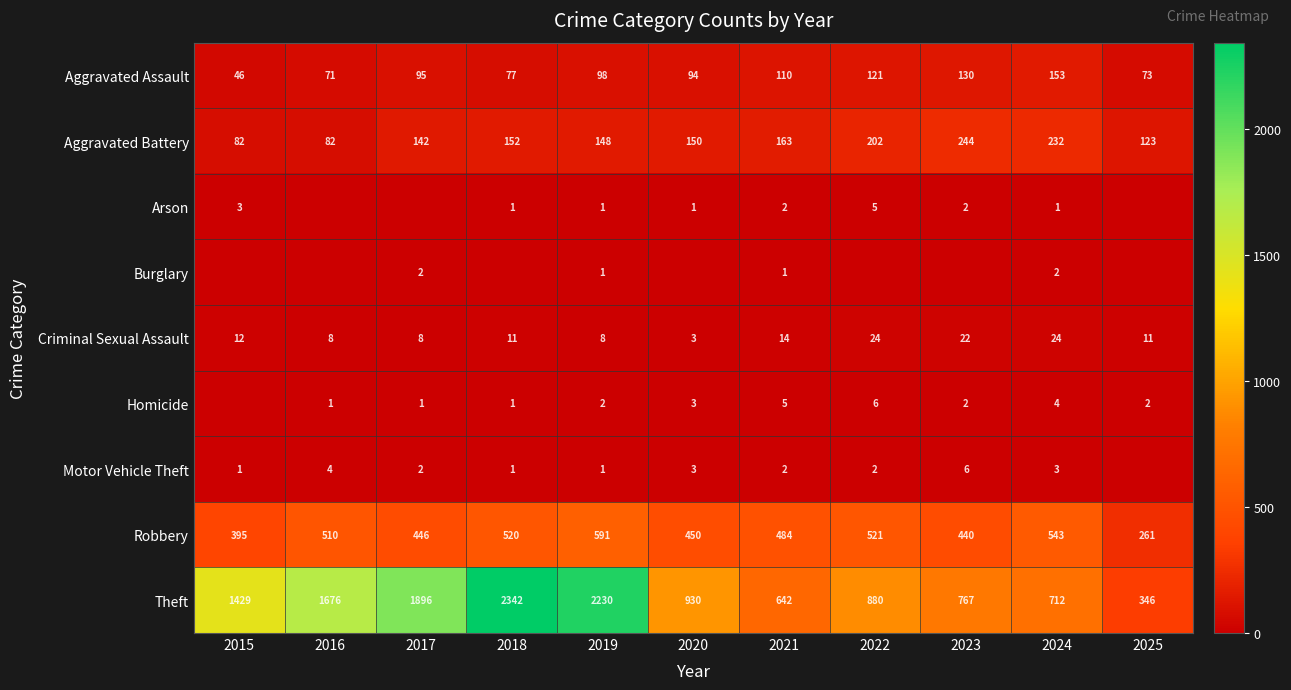

Rank the categories by Aggravated Assault value from highest to lowest.

2024, 2023, 2022, 2021, 2019, 2017, 2020, 2018, 2025, 2016, 2015